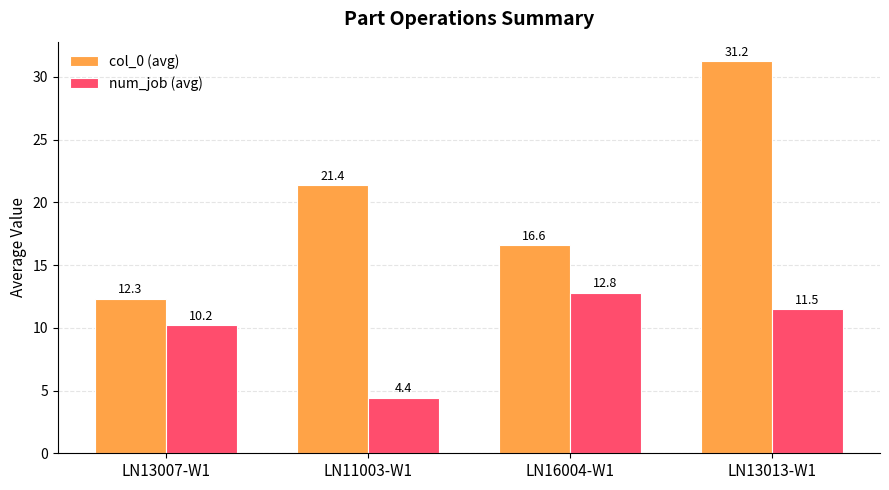

At which label does num_job (avg) first exceed 11?

LN16004-W1